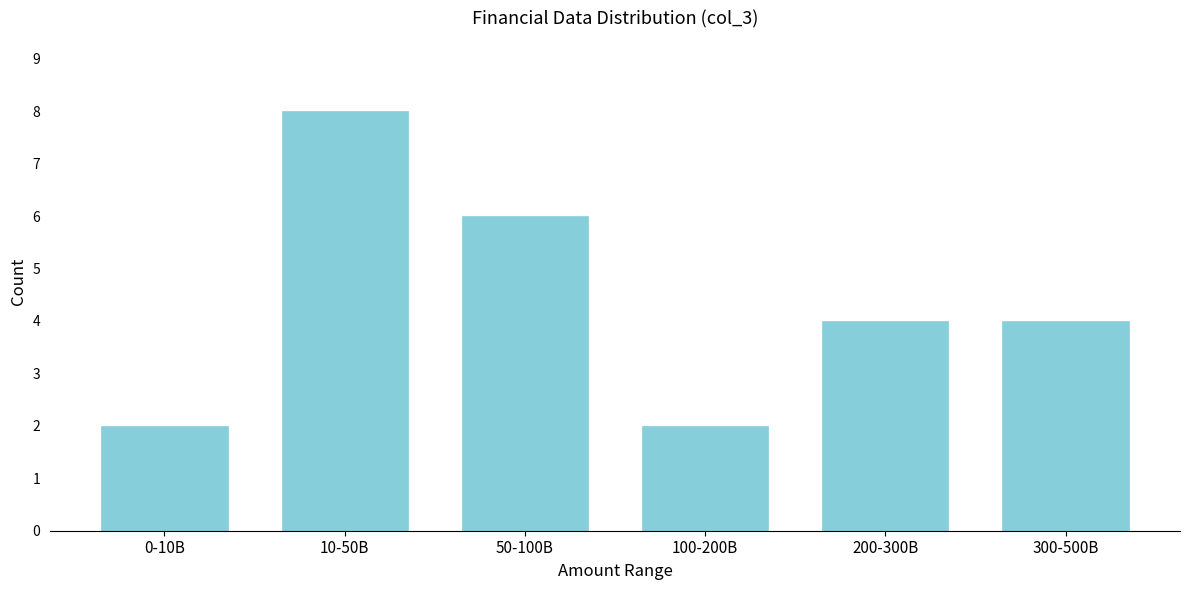

Reading left to right, list all the values displayed in this chart.

0-10B=2	10-50B=8	50-100B=6	100-200B=2	200-300B=4	300-500B=4